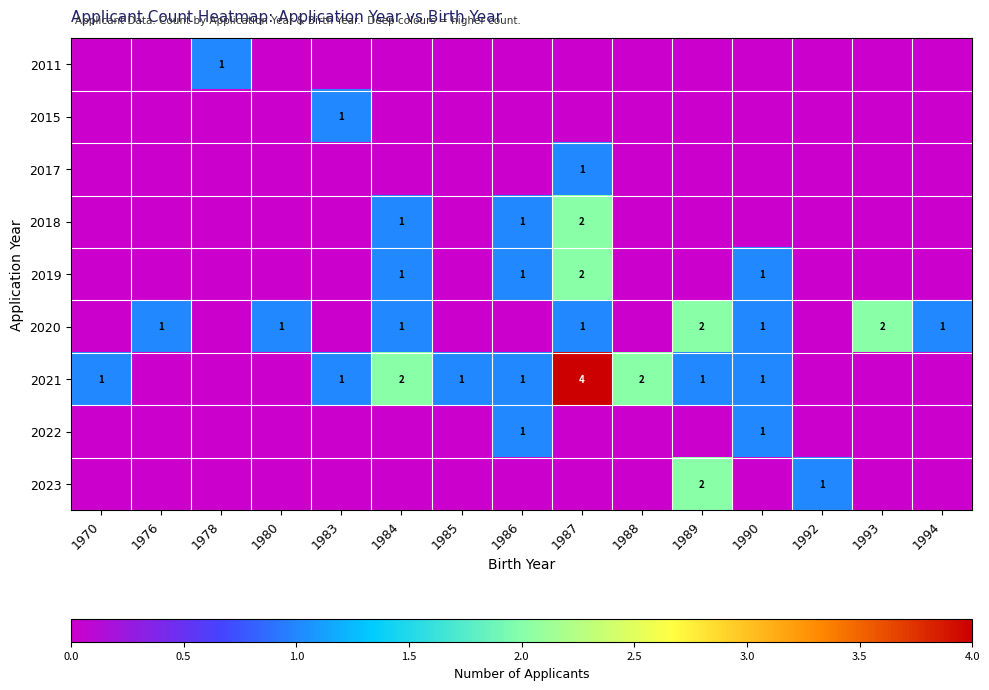

The 2021 series shows 0 at 1983. True or false?

False